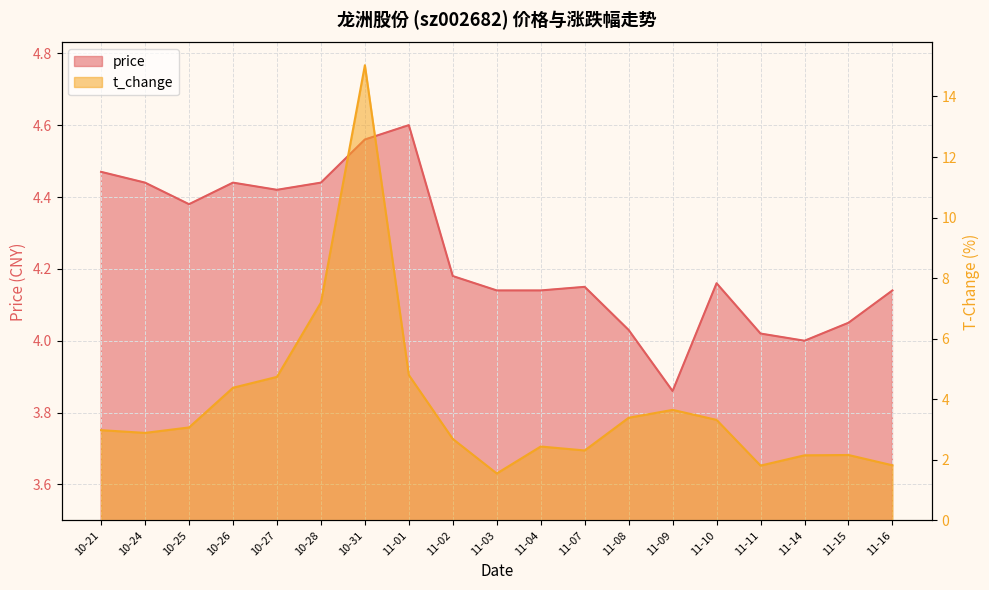

Reading right to left, transcribe all the data shown in this chart.

price: 11-16=4.1	11-15=4.0	11-14=4.0	11-11=4.0	11-10=4.2	11-09=3.9	11-08=4.0	11-07=4.2	11-04=4.1	11-03=4.1	11-02=4.2	11-01=4.6	10-31=4.6	10-28=4.4	10-27=4.4	10-26=4.4	10-25=4.4	10-24=4.4	10-21=4.5
t_change: 11-16=1.8	11-15=2.2	11-14=2.1	11-11=1.8	11-10=3.3	11-09=3.6	11-08=3.4	11-07=2.3	11-04=2.4	11-03=1.6	11-02=2.7	11-01=4.8	10-31=15.0	10-28=7.2	10-27=4.7	10-26=4.4	10-25=3.1	10-24=2.9	10-21=3.0